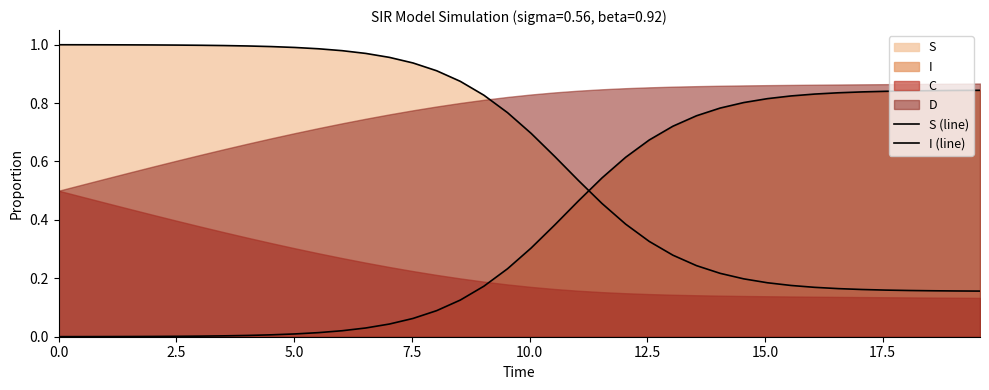

The I (line) series shows 0.0 at 7.5. True or false?

True